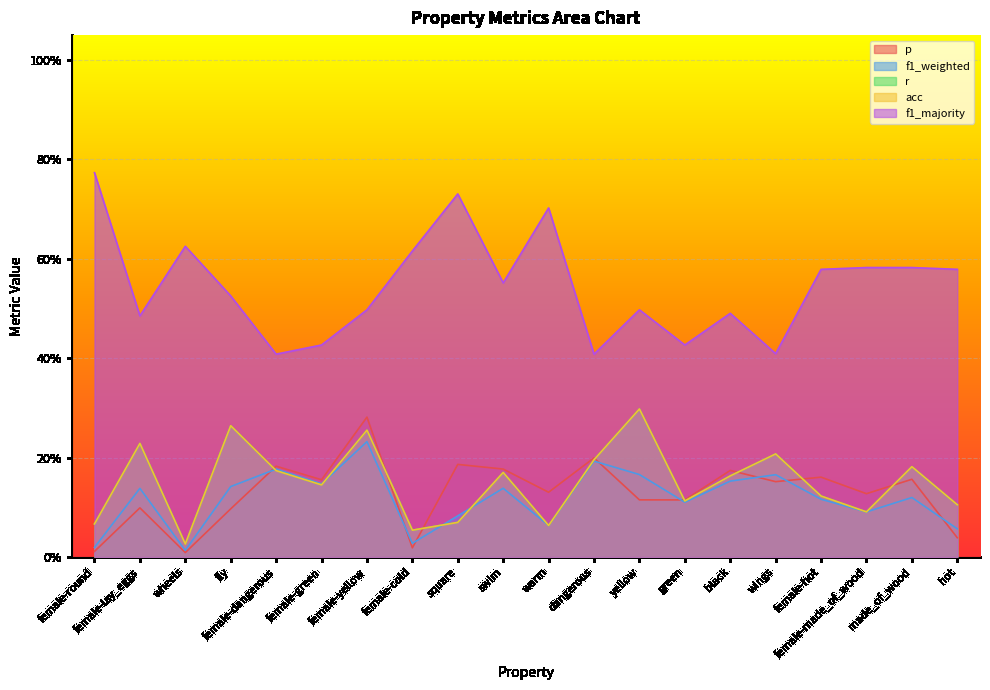

Is the value of p at swim greater than the value of f1_weighted at dangerous?

No